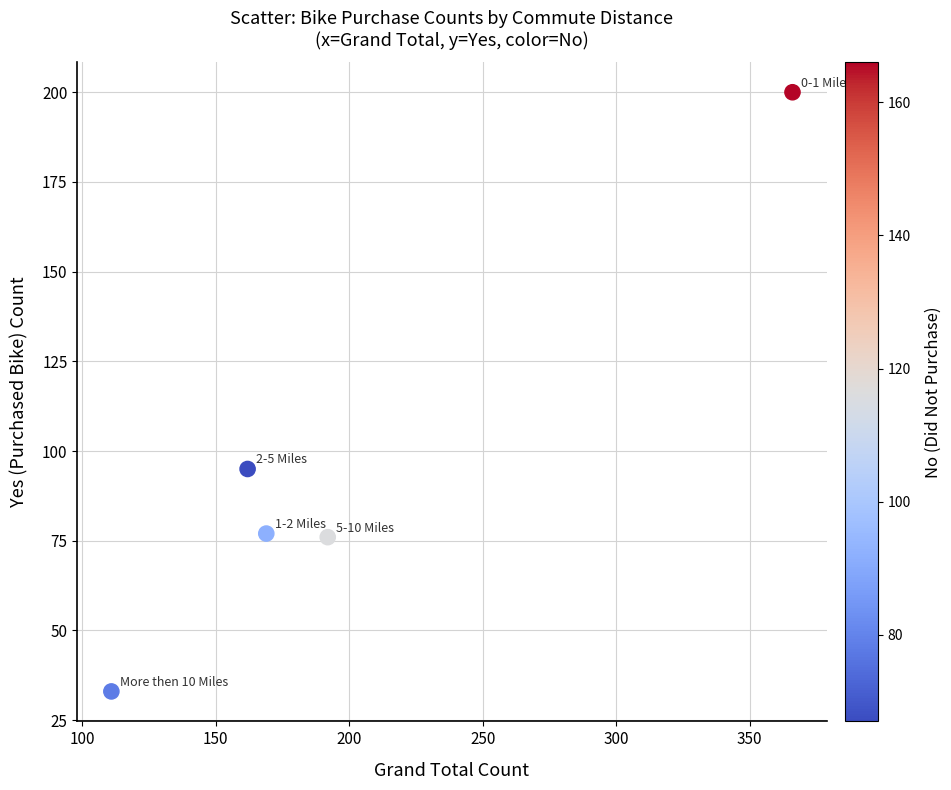

What is the range of Y values (max minus min)?

167